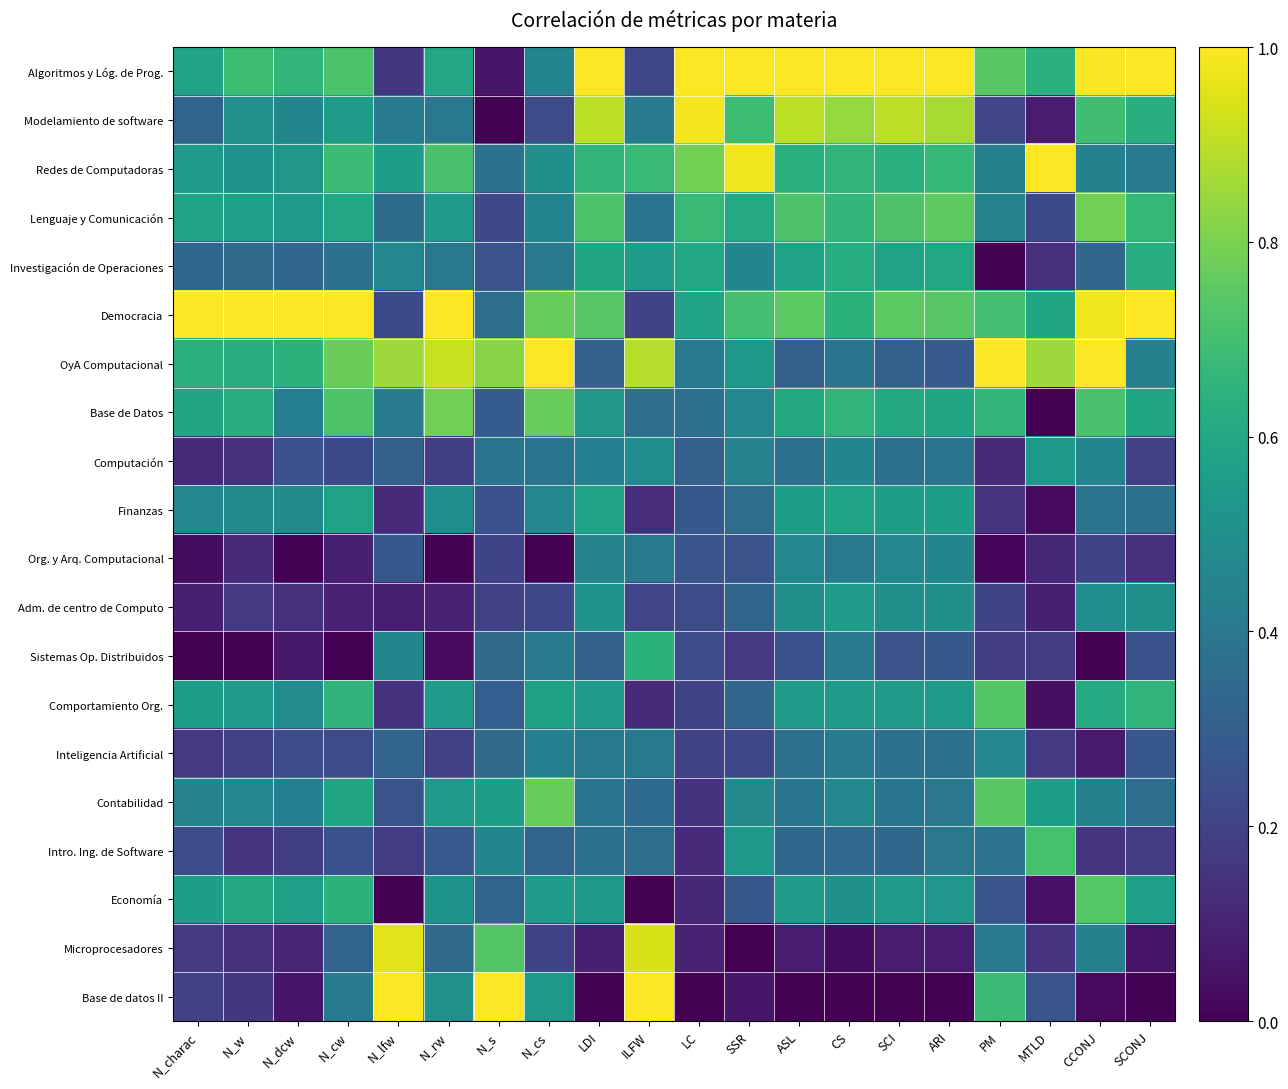

Which series has the largest total across all categories?

Democracia